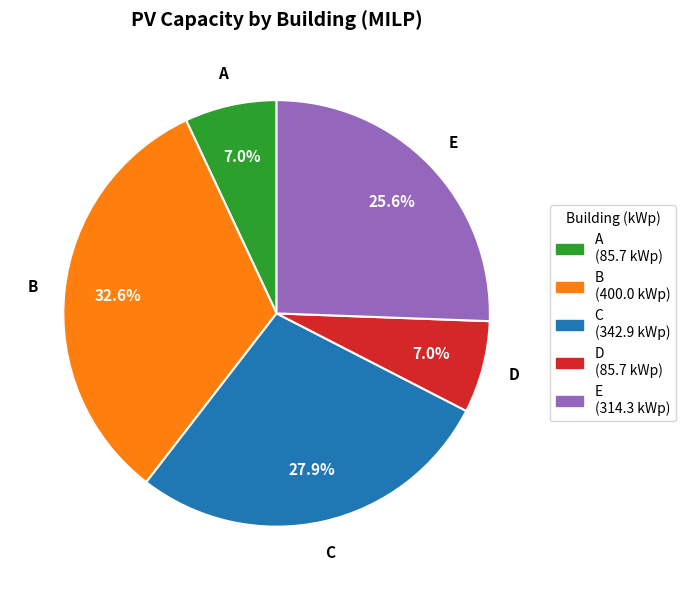

What percentage do C and D together represent?

34.9%